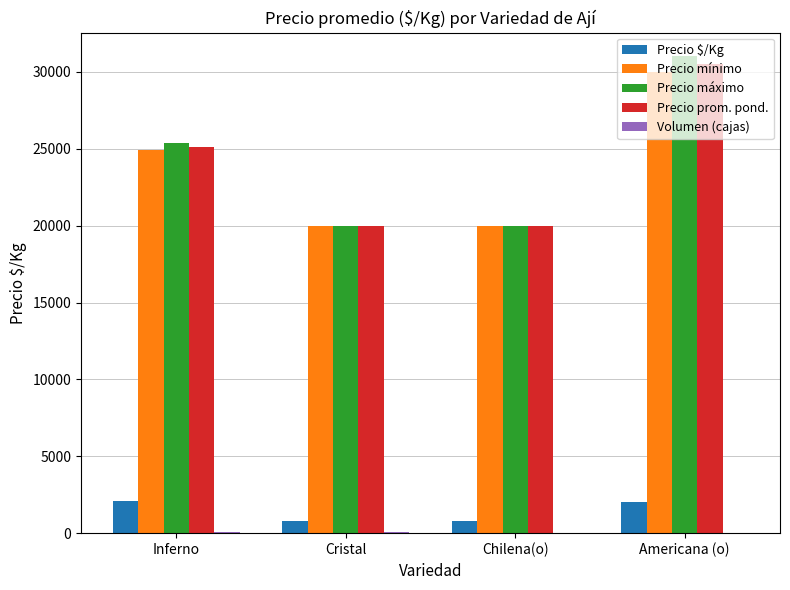

Is the value of Precio prom. pond. at Americana (o) greater than the value of Precio mínimo at Inferno?

Yes